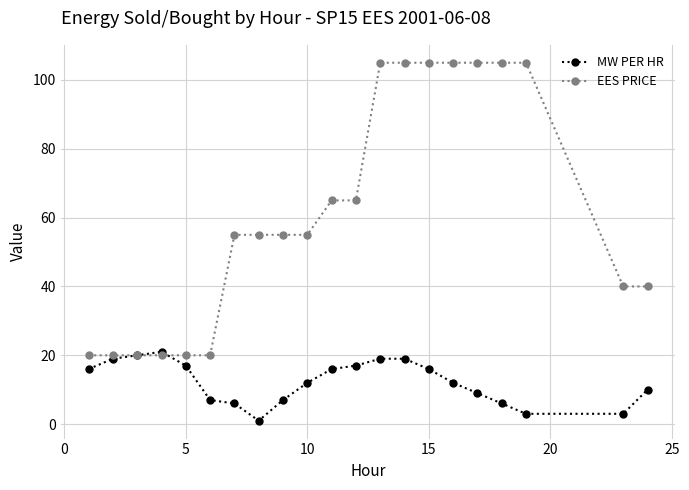

Which series has the largest total across all categories?

EES PRICE